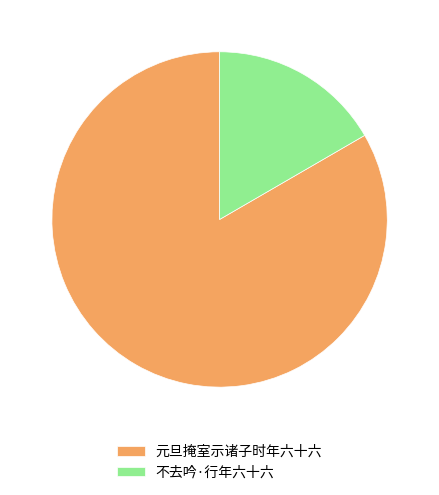

How many slices are in this pie chart?

2